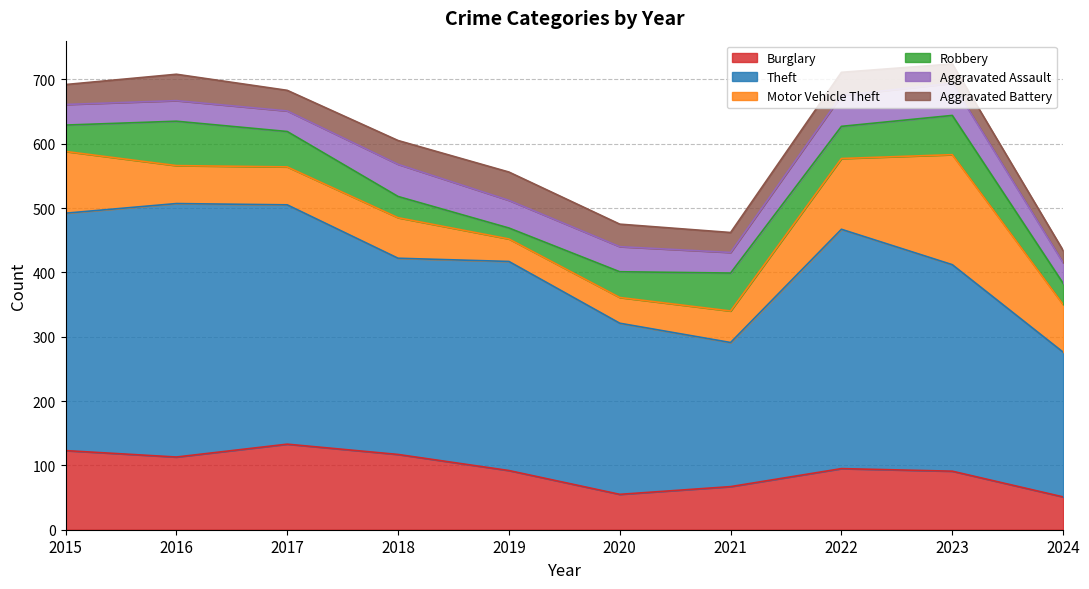

How many values in the Theft series exceed 325?

4